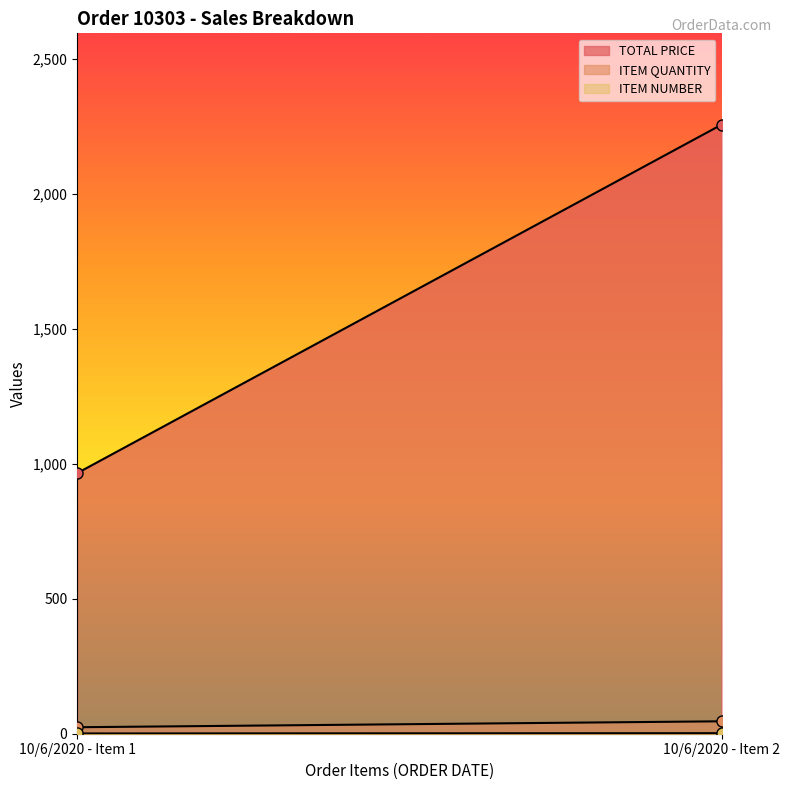

List the series in order of their peak value, highest first.

TOTAL PRICE, ITEM QUANTITY, ITEM NUMBER